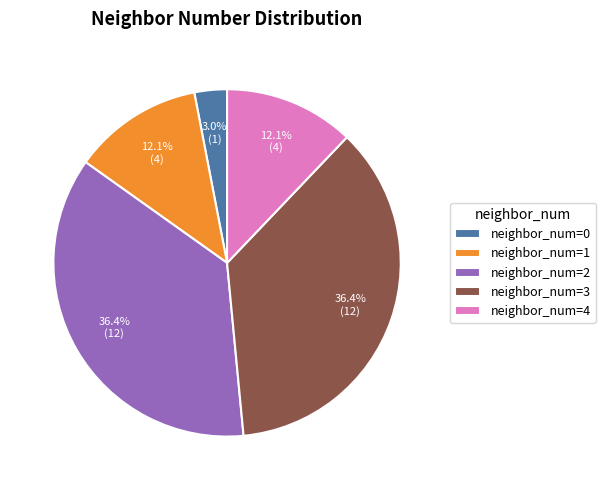

What is the smallest slice in the pie chart?

neighbor_num=0